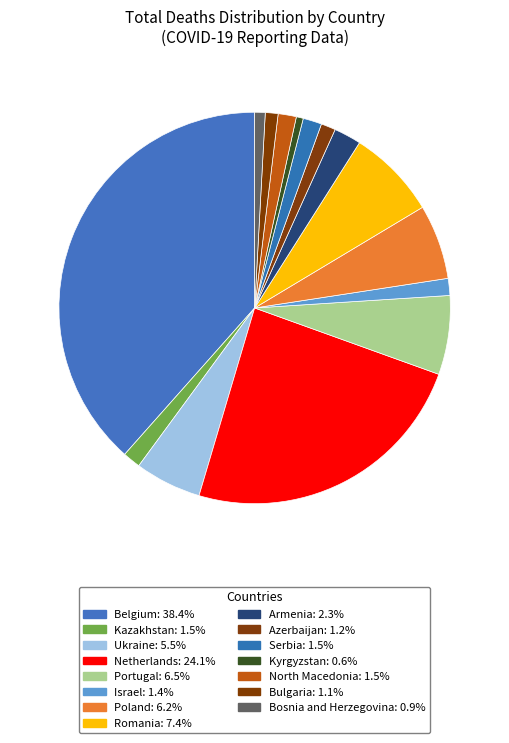

Which category has the smallest portion of the pie?

Kyrgyzstan